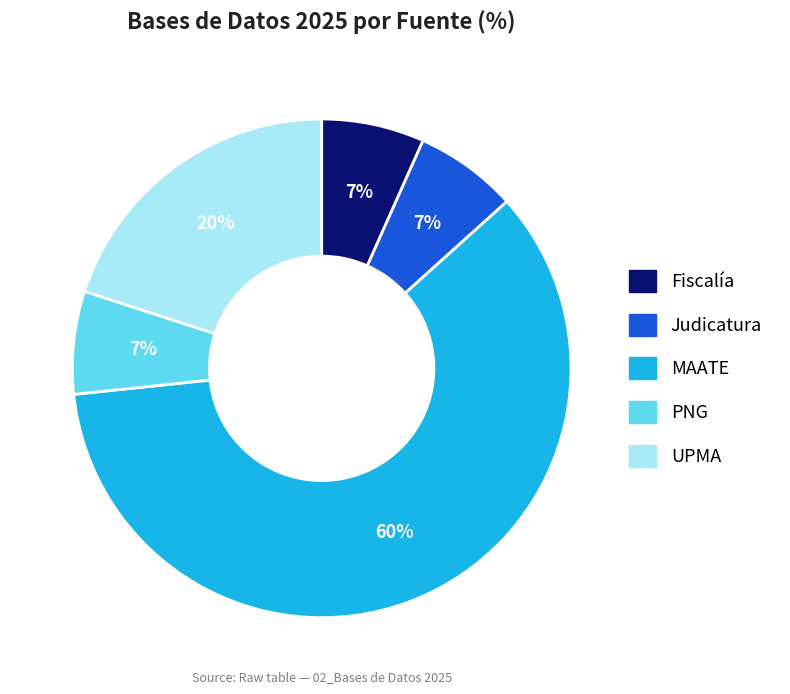

Combined, do Judicatura and PNG account for over 50%?

No